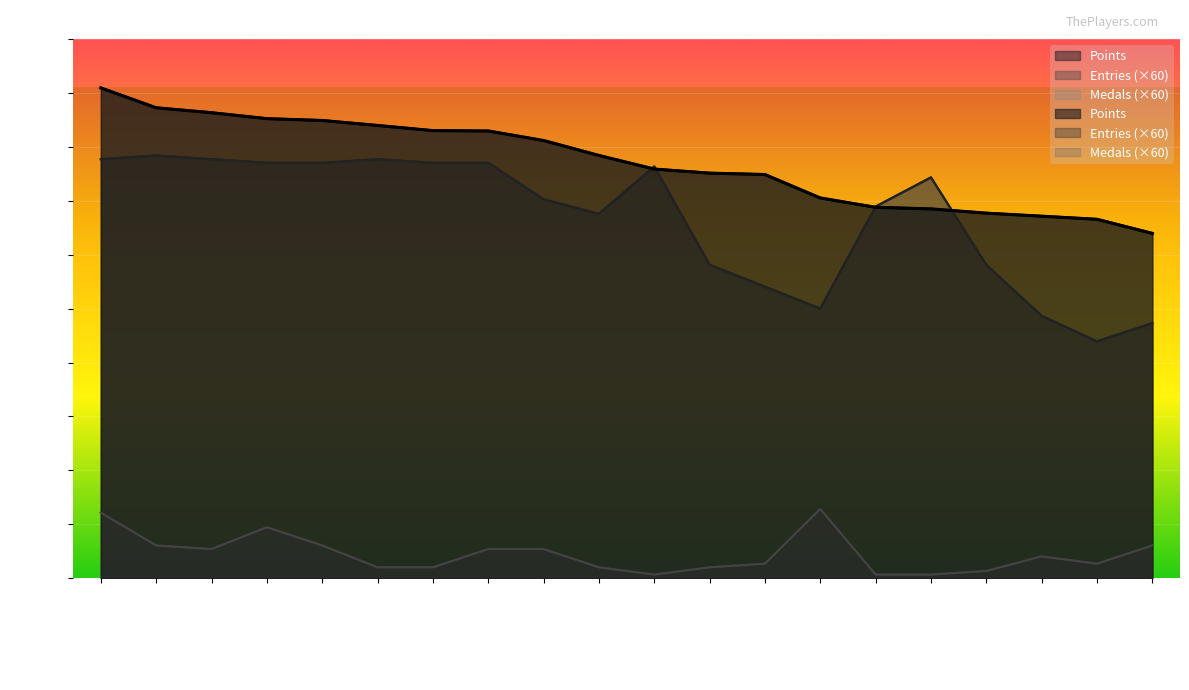

What is the label of the 3rd point from the left?

Rimato13